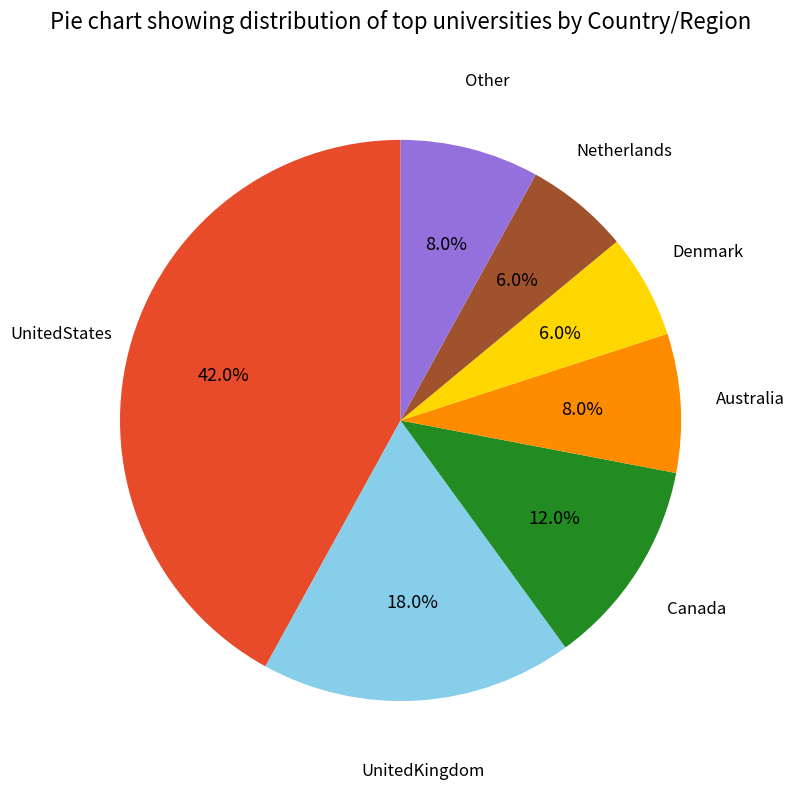

Is there a majority slice in this chart?

No